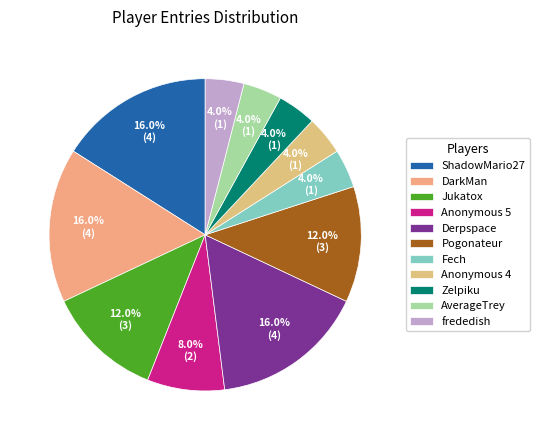

What percentage do Jukatox and Anonymous 4 together represent?

16.0%